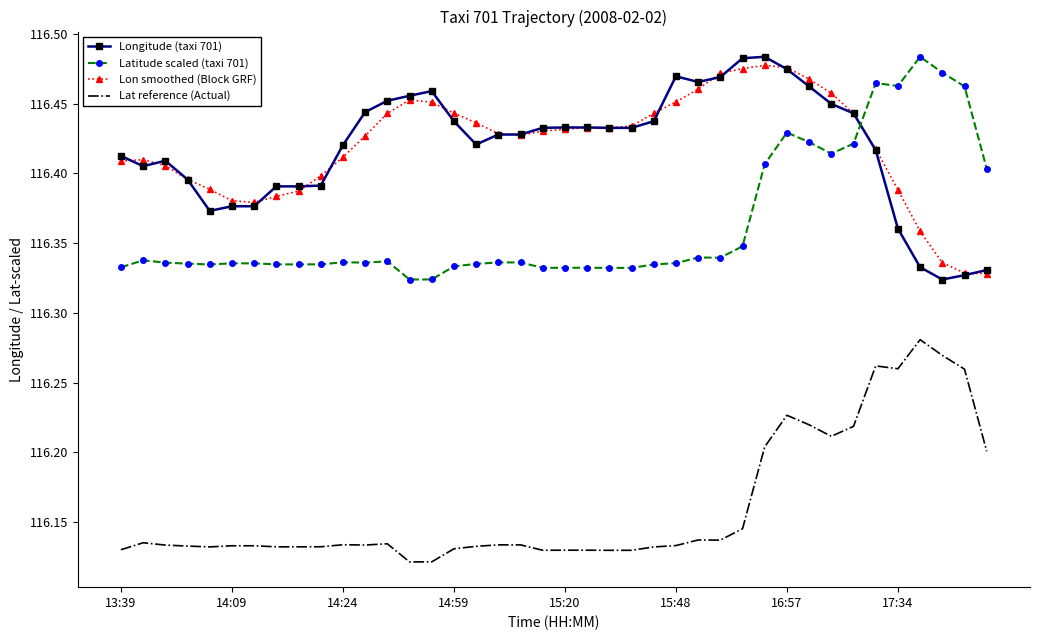

True or false: Latitude scaled (taxi 701) and Lat reference (Actual) cross at least once.

False